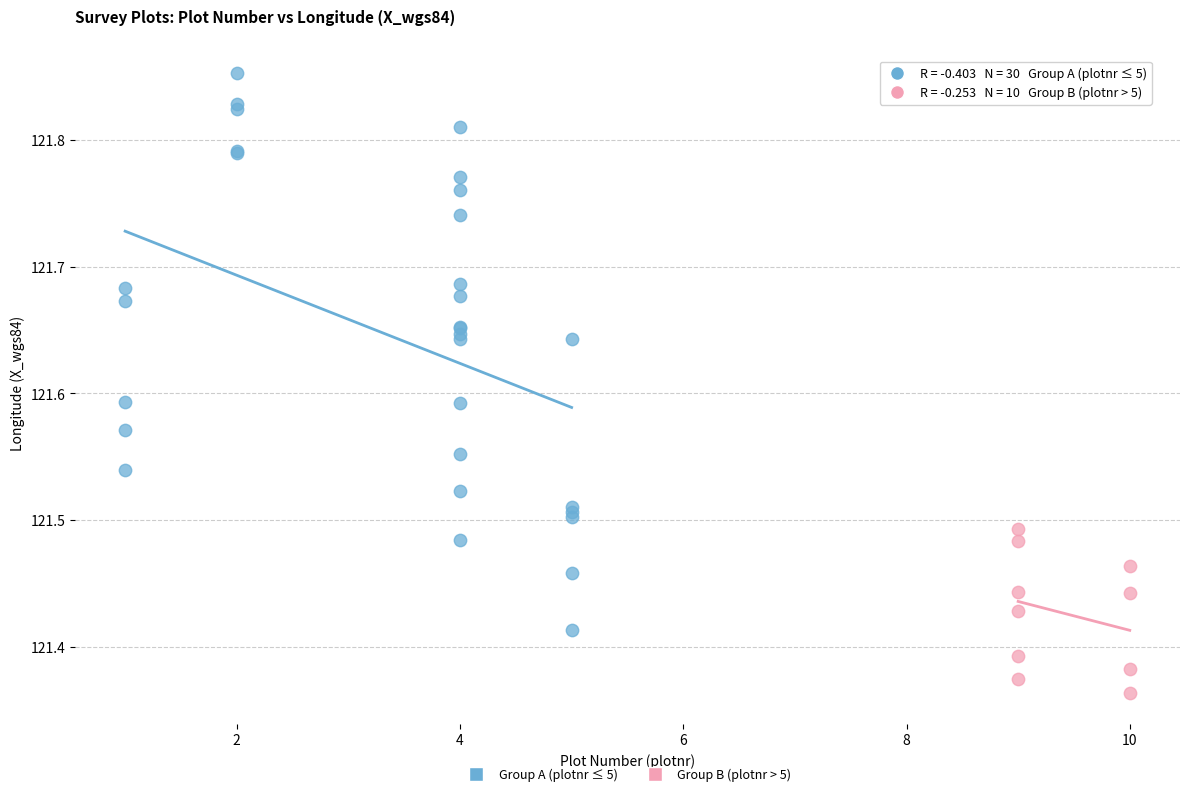

Which series reaches the minimum Y coordinate?

Group B (plotnr > 5)